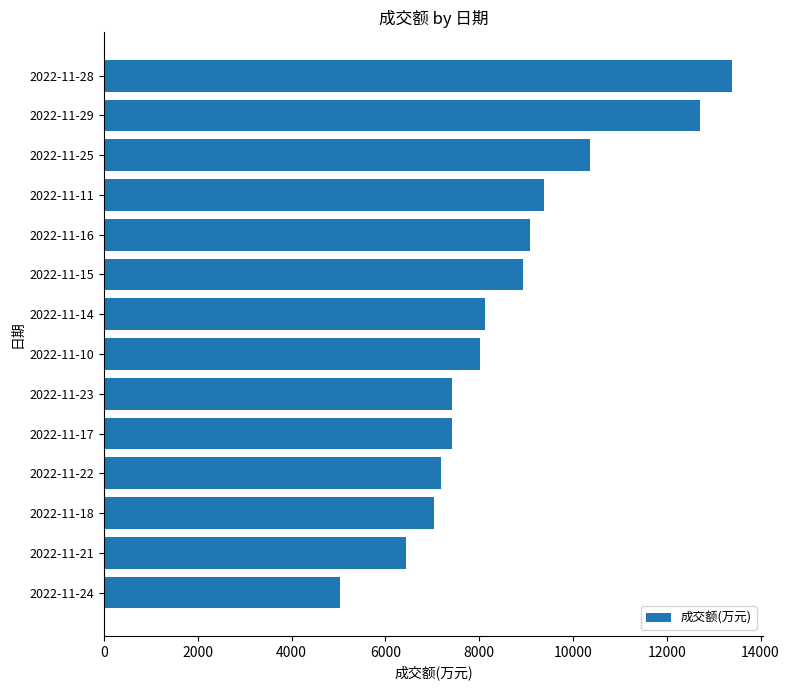

Between 2022-11-14 and 2022-11-23, which is larger?

2022-11-14